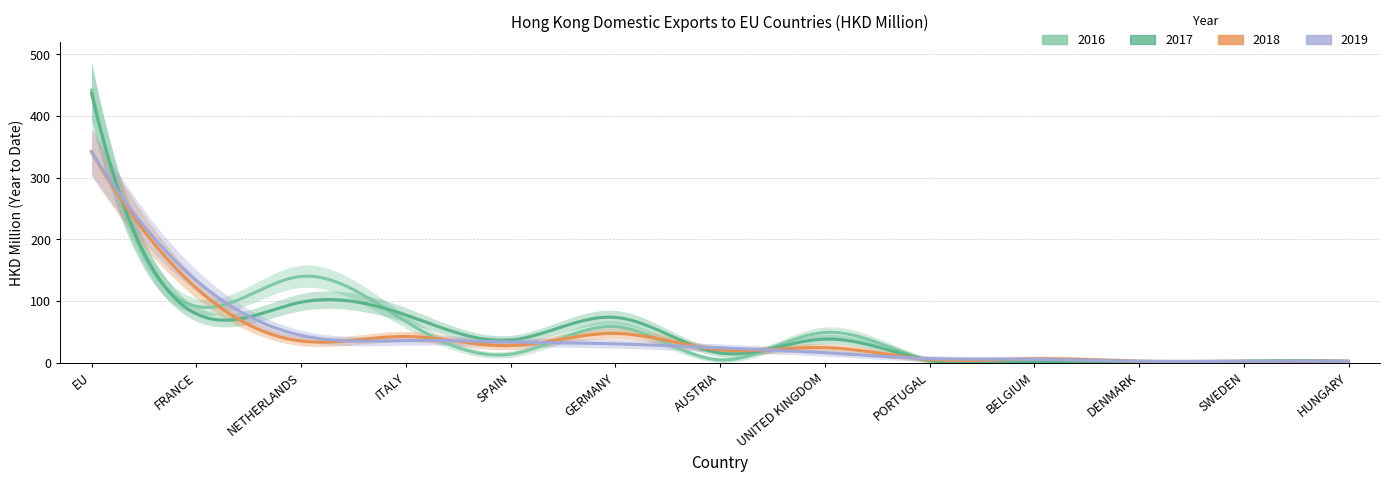

Reading right to left, list all the values displayed in this chart.

201612: HUNGARY=1.7	SWEDEN=2.0	DENMARK=0.8	BELGIUM=0.0	PORTUGAL=3.4	UNITED KINGDOM=49.0	AUSTRIA=4.6	GERMANY=58.4	SPAIN=13.9	ITALY=66.8	NETHERLANDS=139.9	FRANCE=91.3	EU=441.9
201712: HUNGARY=1.8	SWEDEN=2.1	DENMARK=1.2	BELGIUM=0.5	PORTUGAL=4.0	UNITED KINGDOM=38.3	AUSTRIA=15.7	GERMANY=73.4	SPAIN=36.7	ITALY=77.4	NETHERLANDS=98.1	FRANCE=79.2	EU=436.2
201812: HUNGARY=1.9	SWEDEN=1.6	DENMARK=2.1	BELGIUM=6.1	PORTUGAL=5.5	UNITED KINGDOM=24.4	AUSTRIA=20.9	GERMANY=47.5	SPAIN=27.8	ITALY=42.5	NETHERLANDS=35.2	FRANCE=120.7	EU=341.5
201912: HUNGARY=2.2	SWEDEN=2.3	DENMARK=2.4	BELGIUM=5.6	PORTUGAL=6.7	UNITED KINGDOM=16.2	AUSTRIA=24.1	GERMANY=30.6	SPAIN=33.7	ITALY=35.9	NETHERLANDS=44.3	FRANCE=133.3	EU=342.5